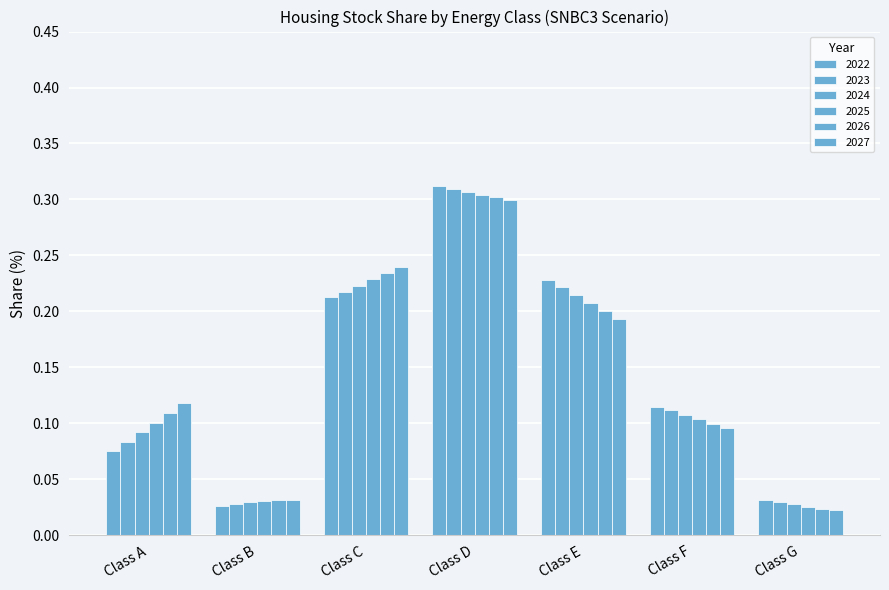

Rank the series by their maximum value, from lowest to highest.

SNBC3_2027, SNBC3_2026, SNBC3_2025, SNBC3_2024, SNBC3_2023, SNBC3_2022